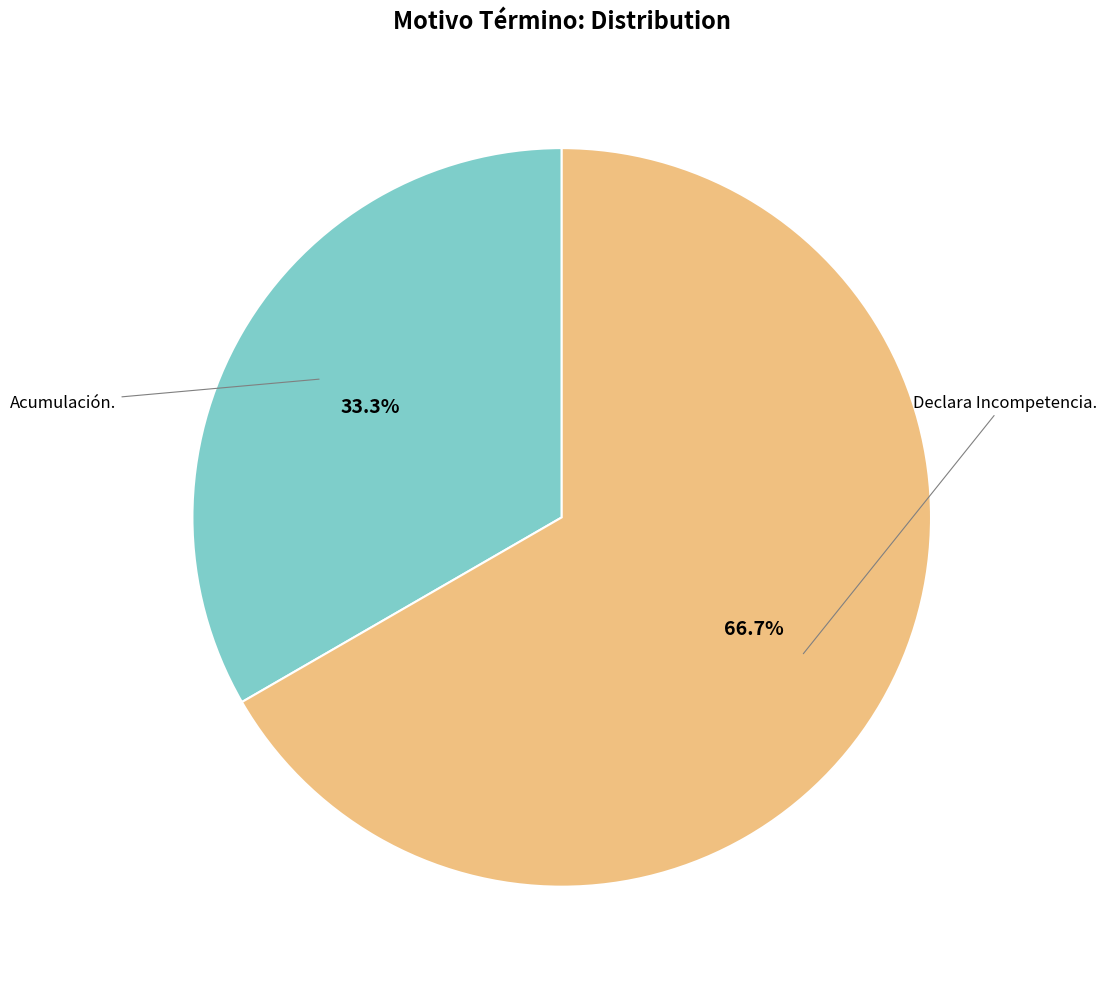

To the nearest percent, what percentage of the pie is Declara Incompetencia.?

67%